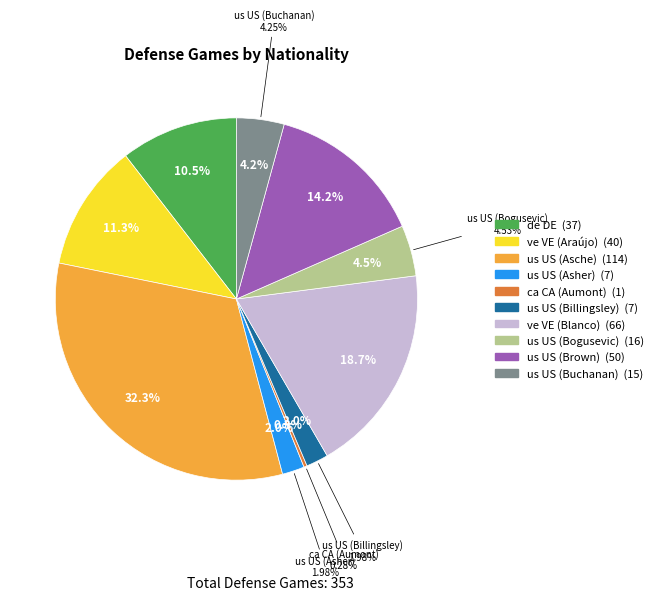

What percentage is the us US (Asher) slice, to the nearest percent?

2%